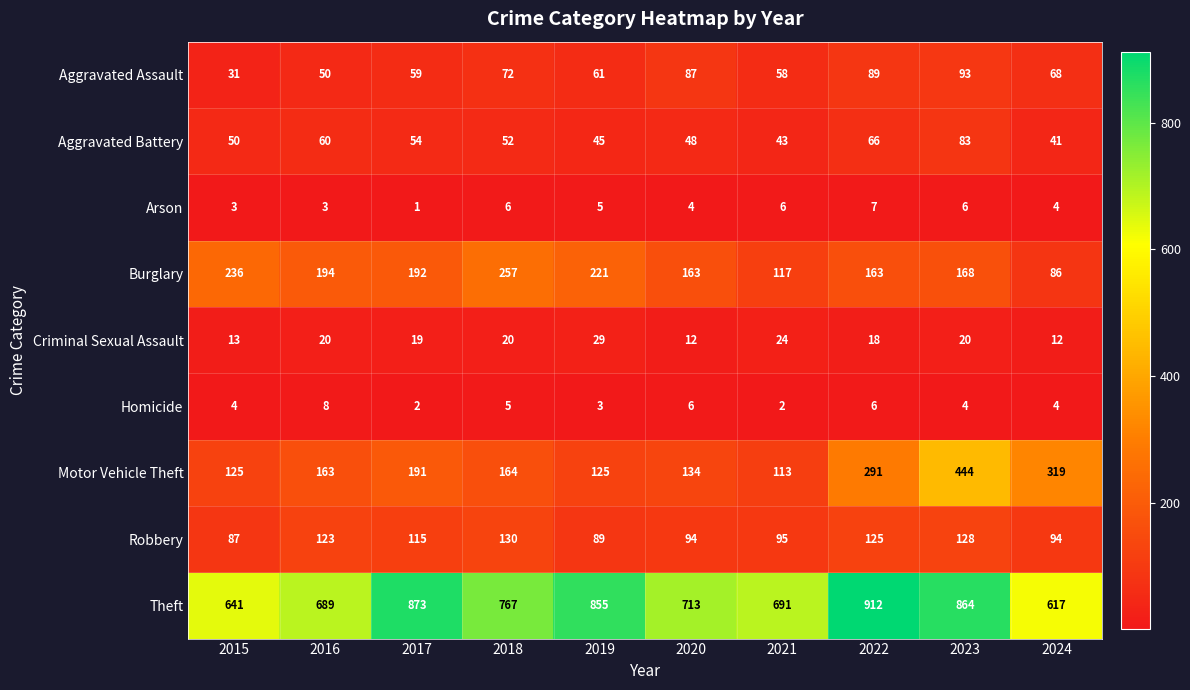

What is the spread (max minus min) of values at 2024?

613